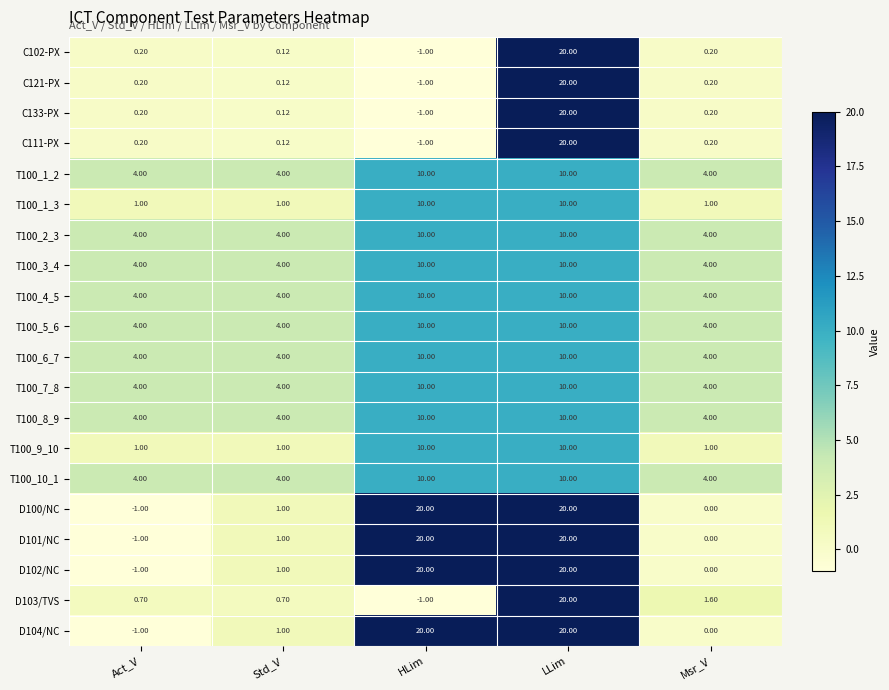

What is the maximum value shown in the chart?

20.0